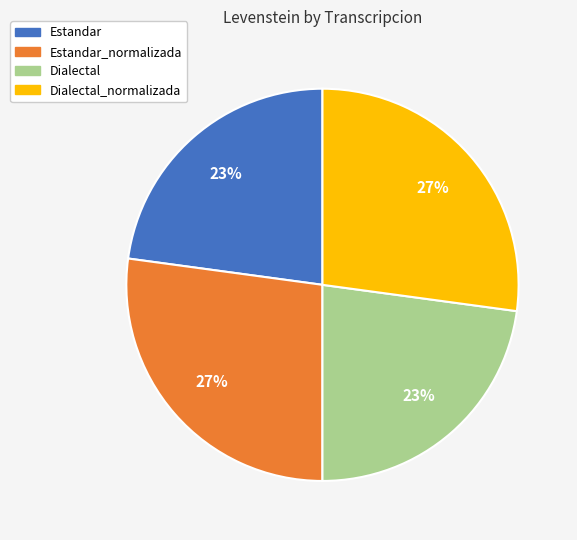

Count the number of slices in the pie.

4